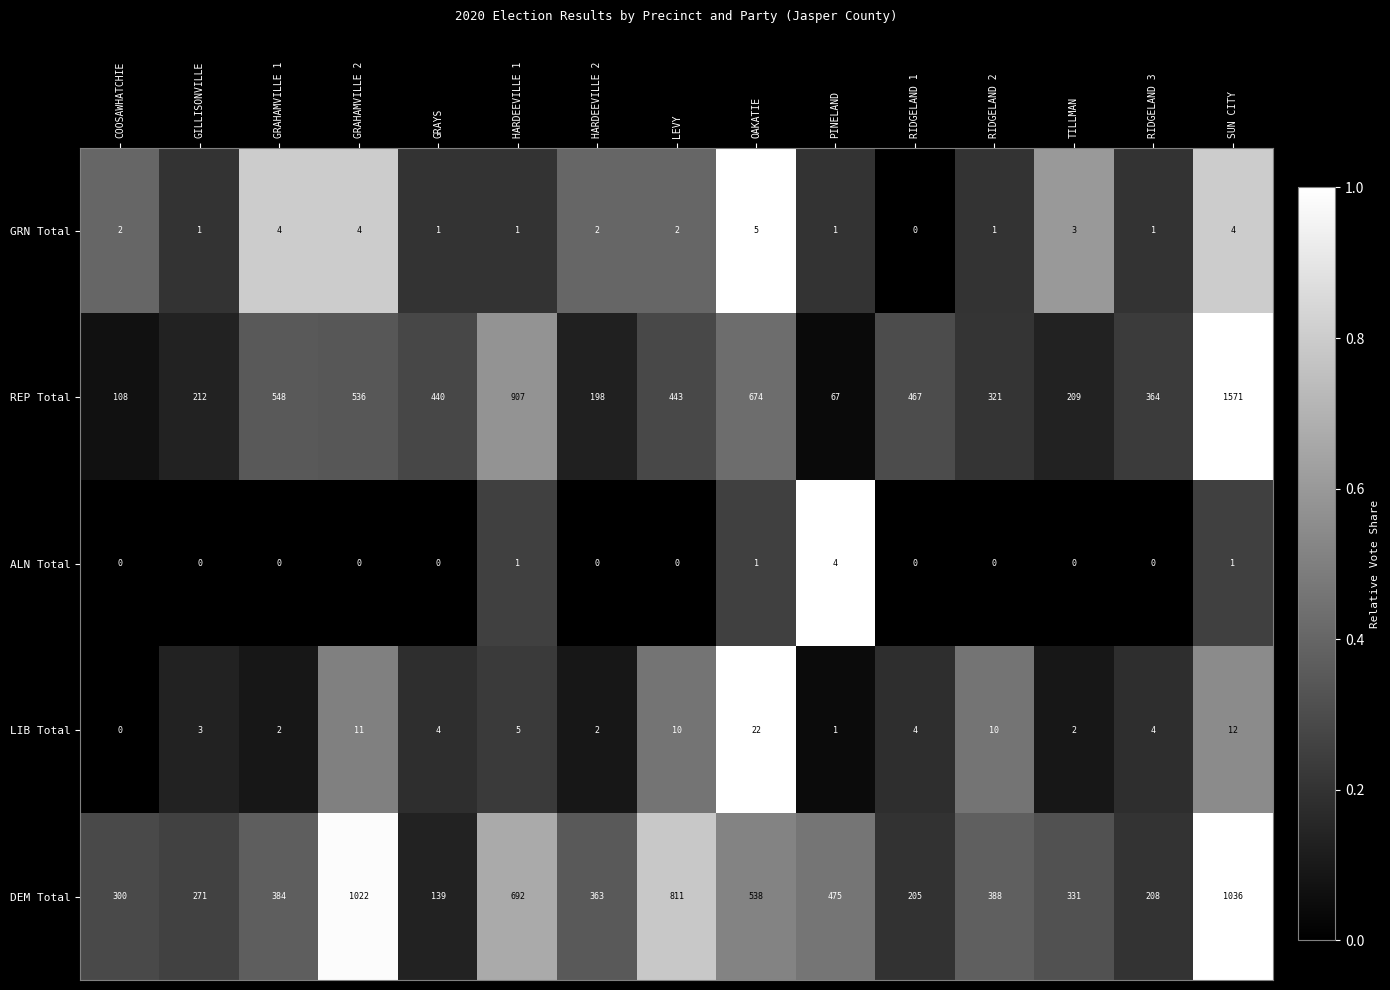

At which label does DEM Total reach its peak?

SUN CITY